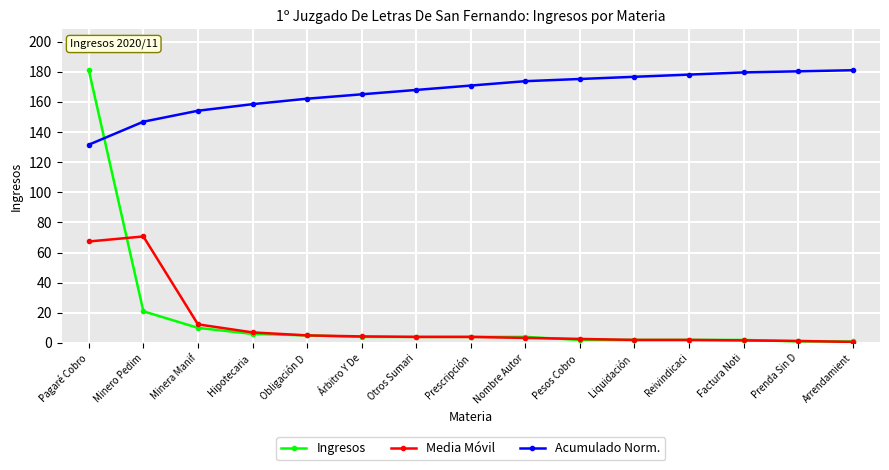

What is the spread (max minus min) of values at Arrendamient?

180.3